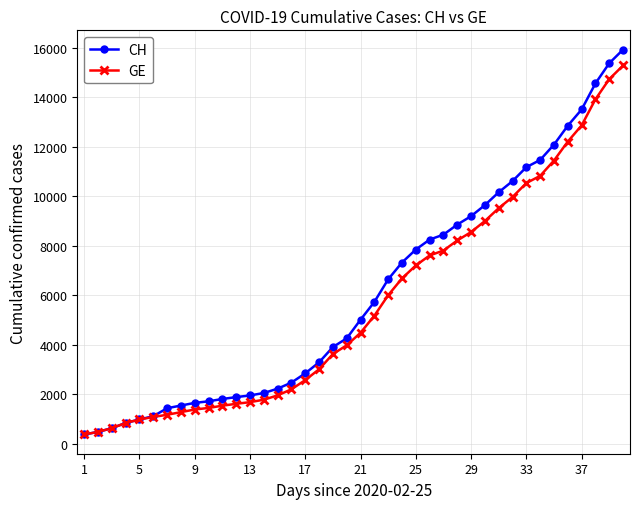

What is the value of the GE point at the 30th from the left?

9000